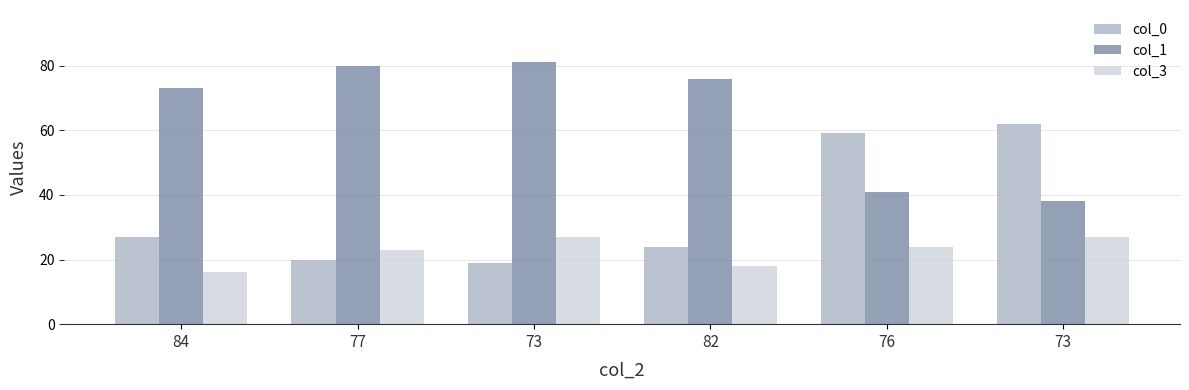

Are the bars horizontal?

No